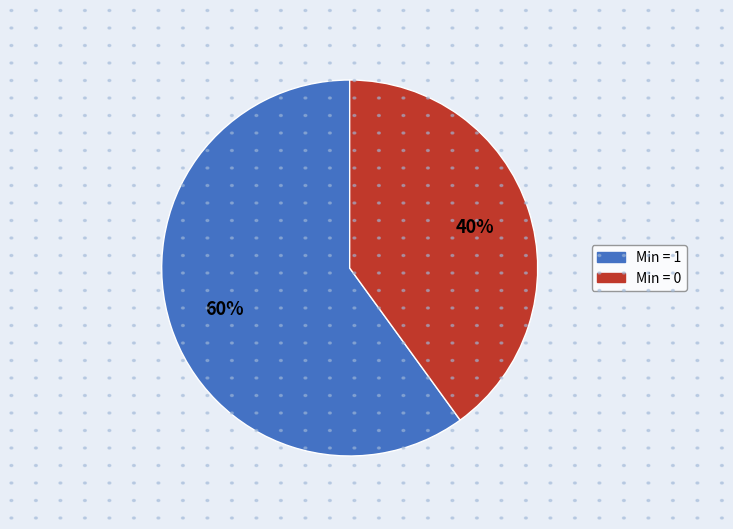

Which slice is the largest?

Min = 1